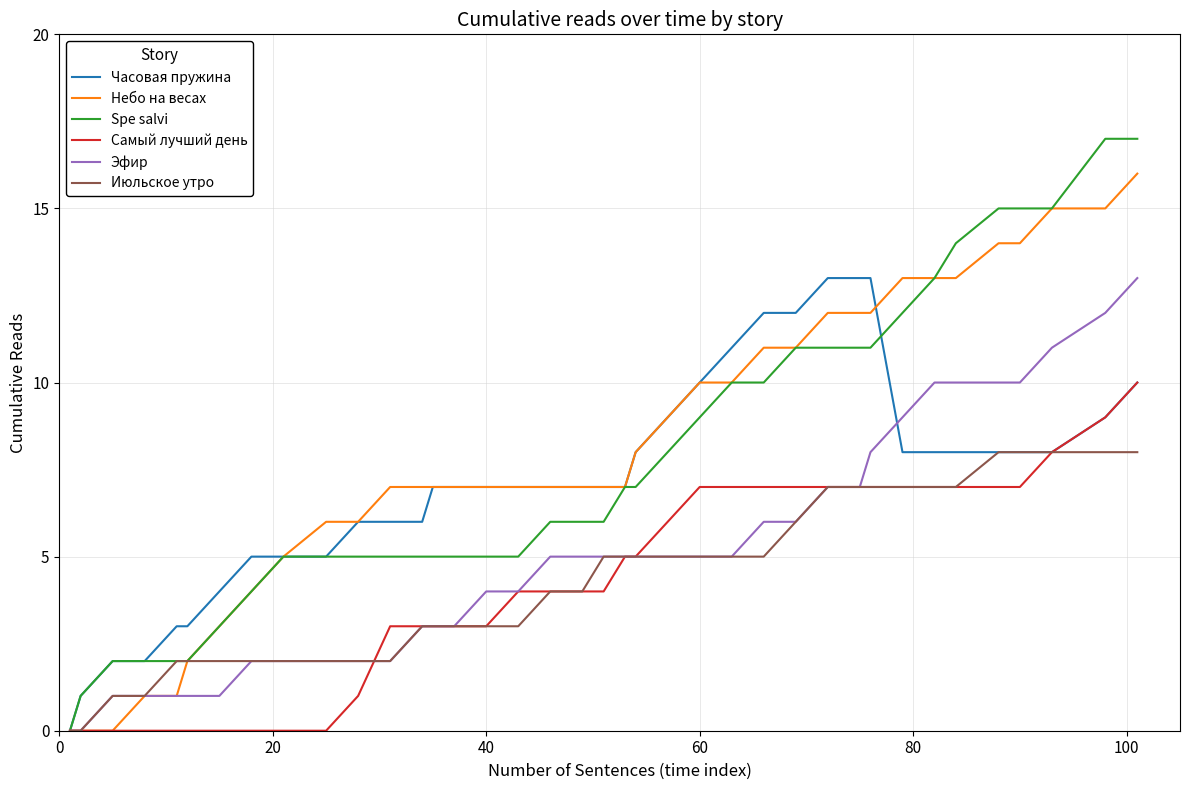

What is the greatest value displayed?

17